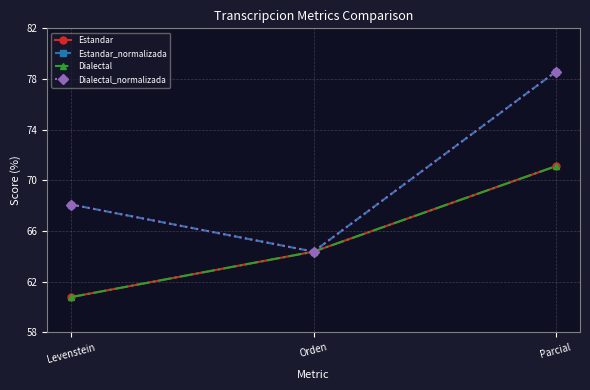

What is the value of the Dialectal point at the 1st from the left?

60.8